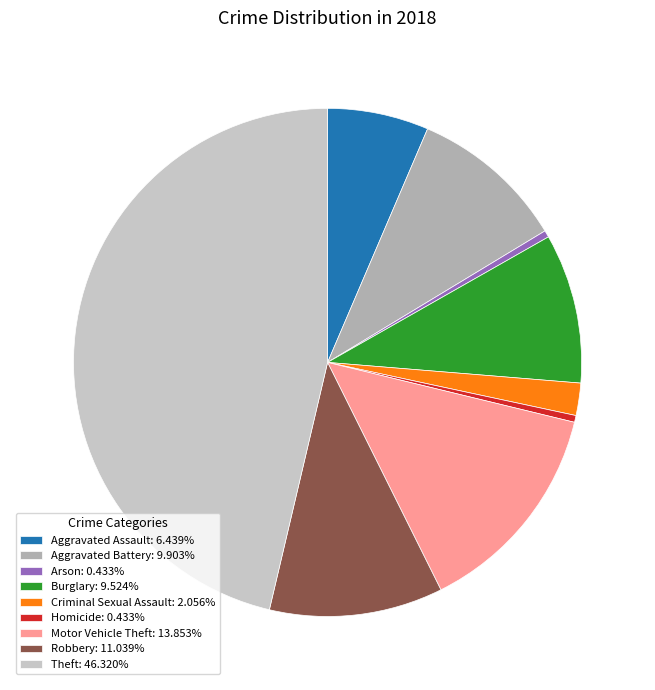

Rank the categories by value from lowest to highest.

Arson, Homicide, Criminal Sexual Assault, Aggravated Assault, Burglary, Aggravated Battery, Robbery, Motor Vehicle Theft, Theft